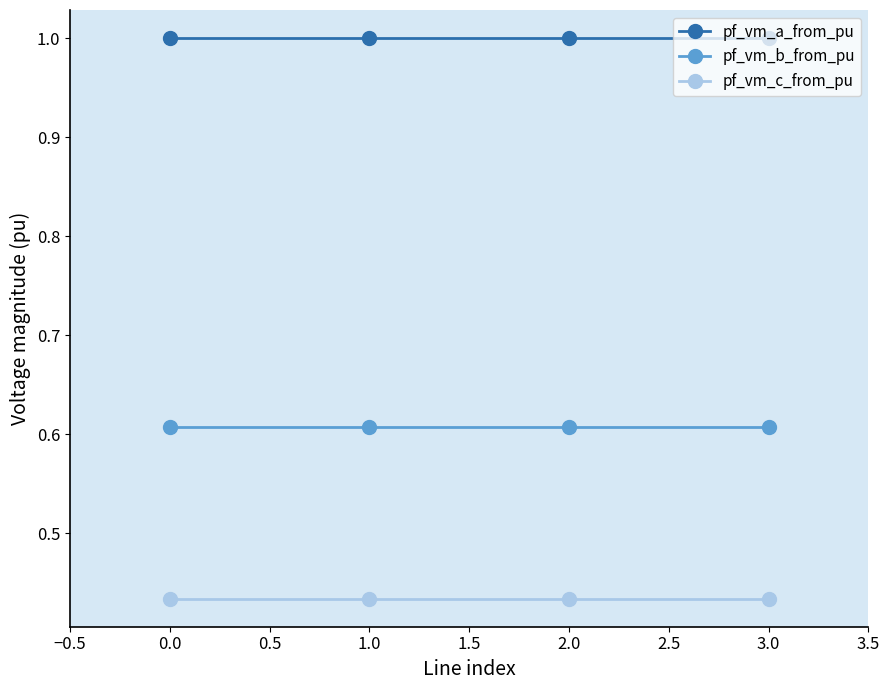

How many lines are shown in the chart?

3